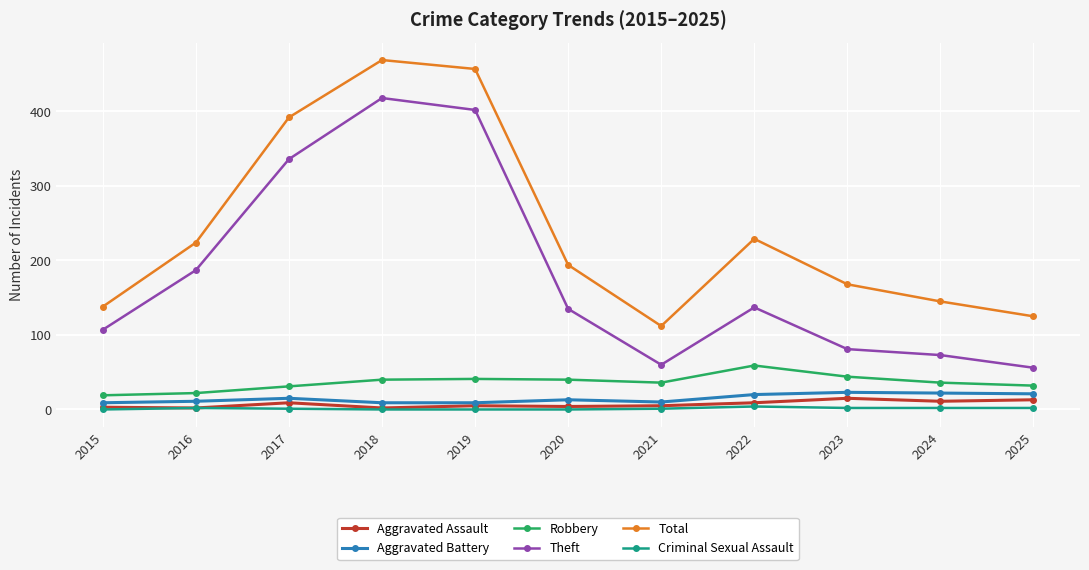

The value of Aggravated Assault at 2025 is 13. True or false?

True